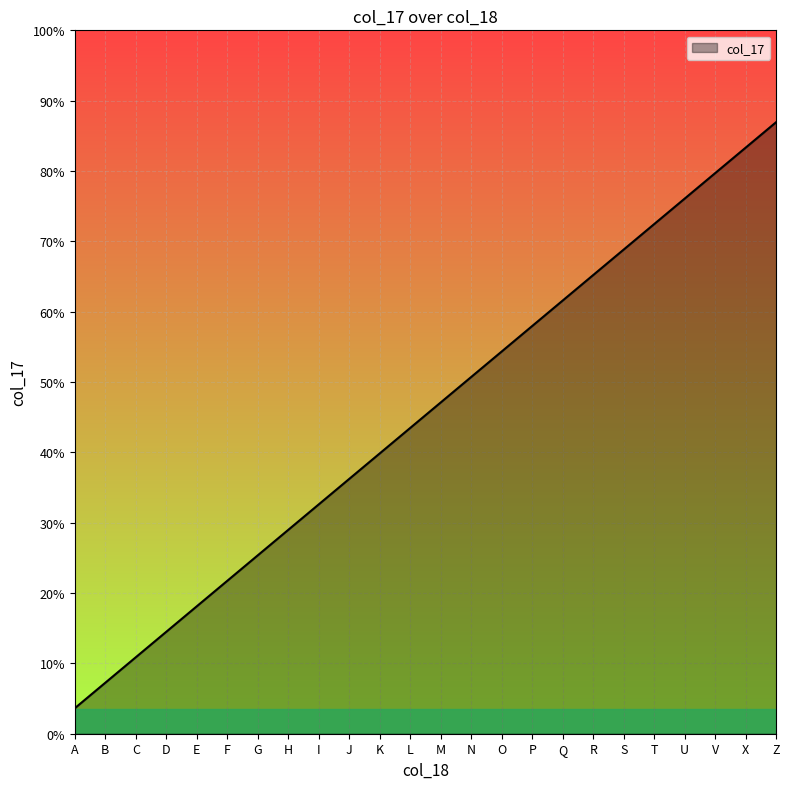

Where does the data first go above 13?

N